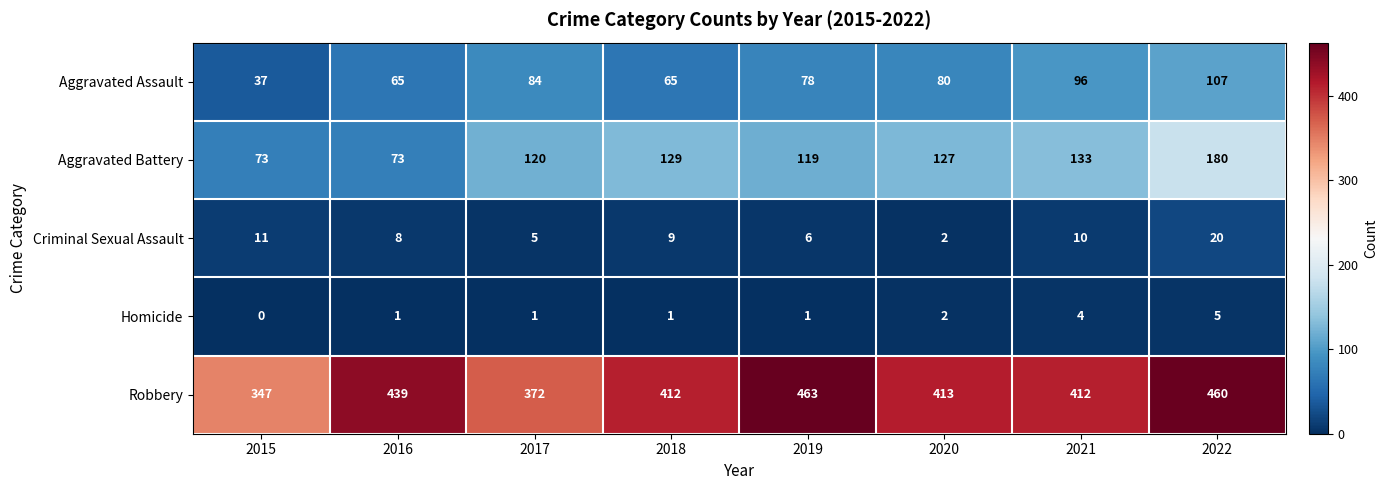

Between 2017 and 2020, which series saw the biggest shift?

Robbery